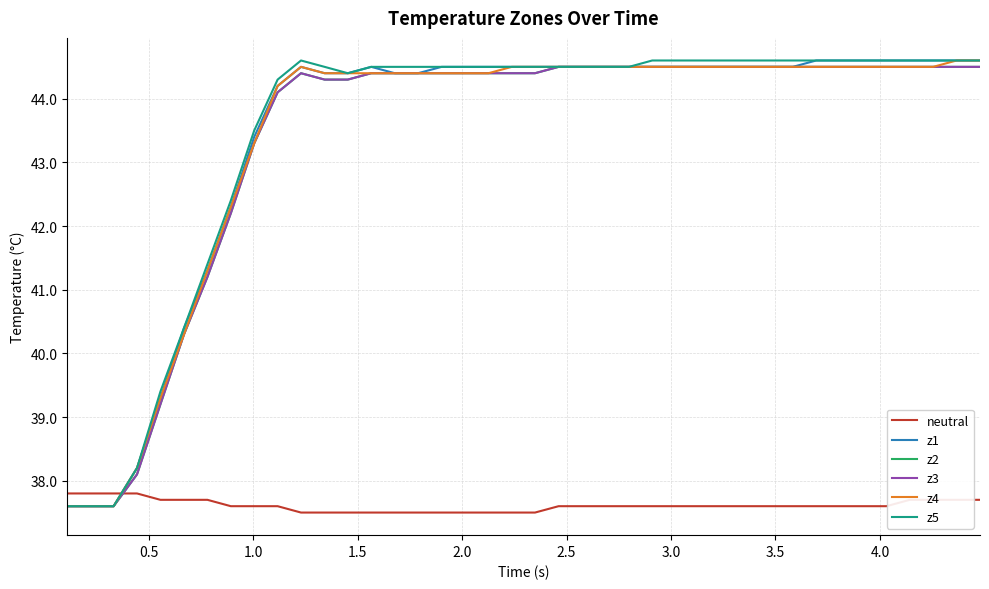

What is the minimum value for z3?

37.6